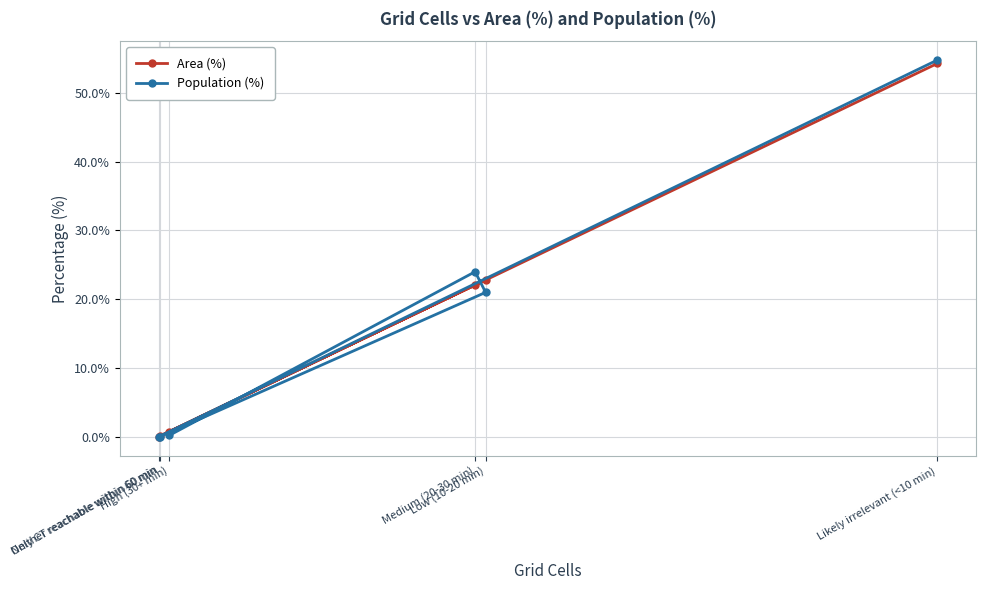

At which category does Area (%) reach its first local peak?

Low (10-20 min)